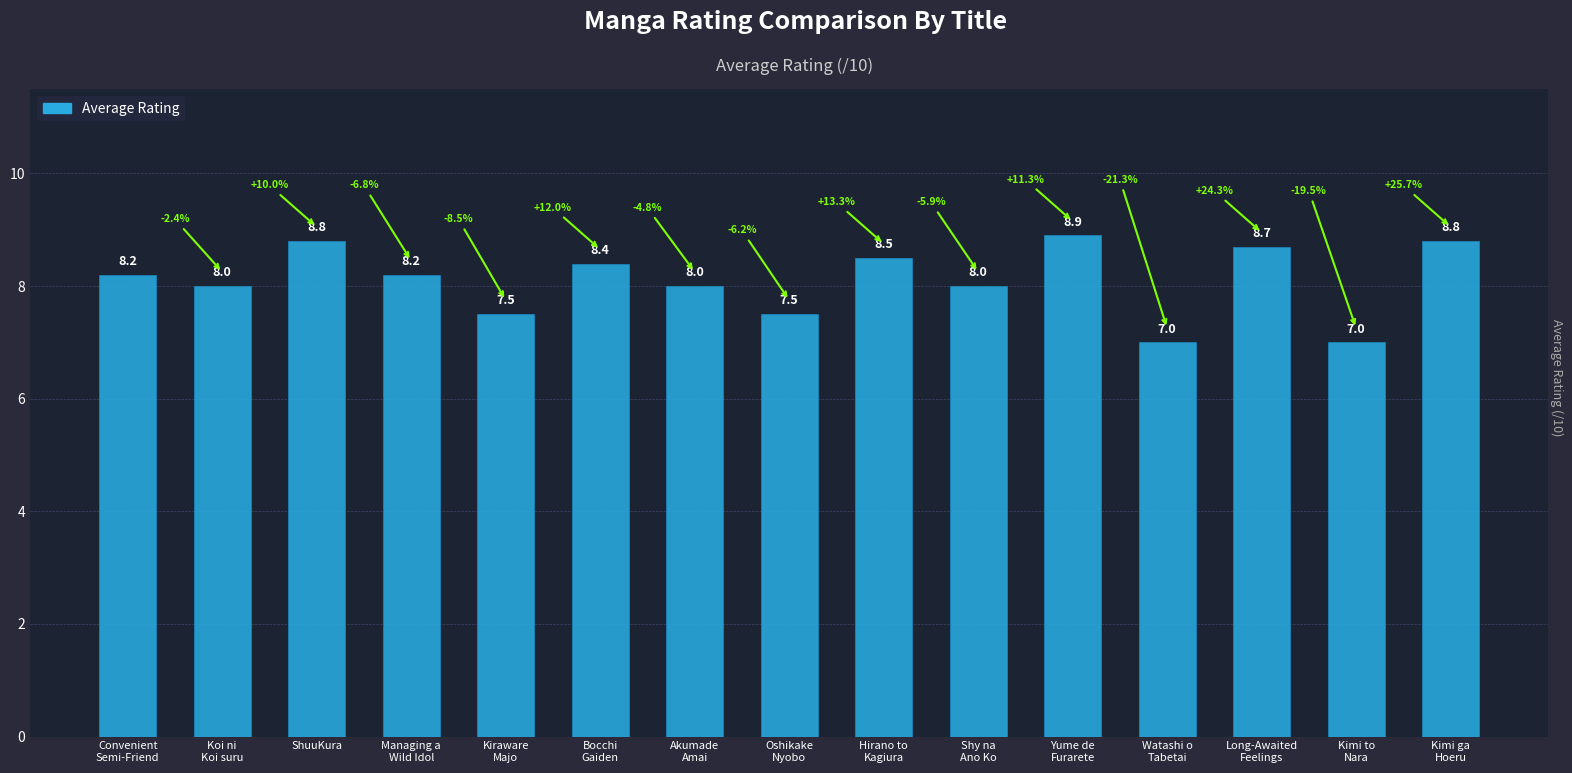

Count the number of data series in this chart.

1